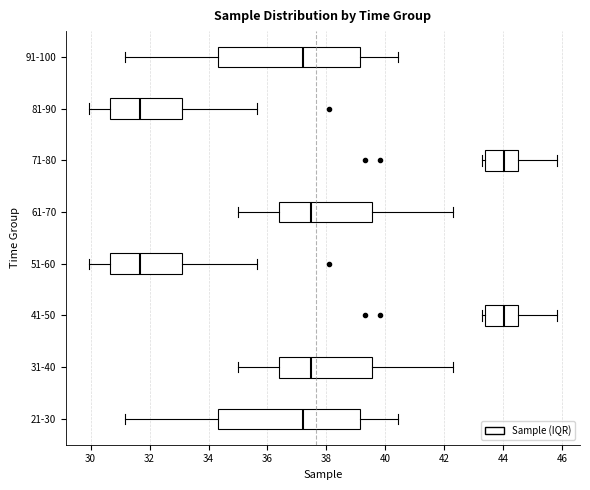

Reading bottom to top, transcribe this box plot: for each box, give where its median line is, the range the box spans, and where its two whiskers end, as read against the x-axis. The values are not printed on the chart, so give them approximately, as read against the axis.

21-30: median 37.2, box 34.4 to 39.2, whiskers 31.2 to 40.4
31-40: median 37.4, box 36.4 to 39.6, whiskers 35.0 to 42.2
41-50: median 44.0, box 43.4 to 44.6, whiskers 43.2 to 45.8
51-60: median 31.6, box 30.6 to 33.2, whiskers 30.0 to 35.6
61-70: median 37.4, box 36.4 to 39.6, whiskers 35.0 to 42.2
71-80: median 44.0, box 43.4 to 44.6, whiskers 43.2 to 45.8
81-90: median 31.6, box 30.6 to 33.2, whiskers 30.0 to 35.6
91-100: median 37.2, box 34.4 to 39.2, whiskers 31.2 to 40.4